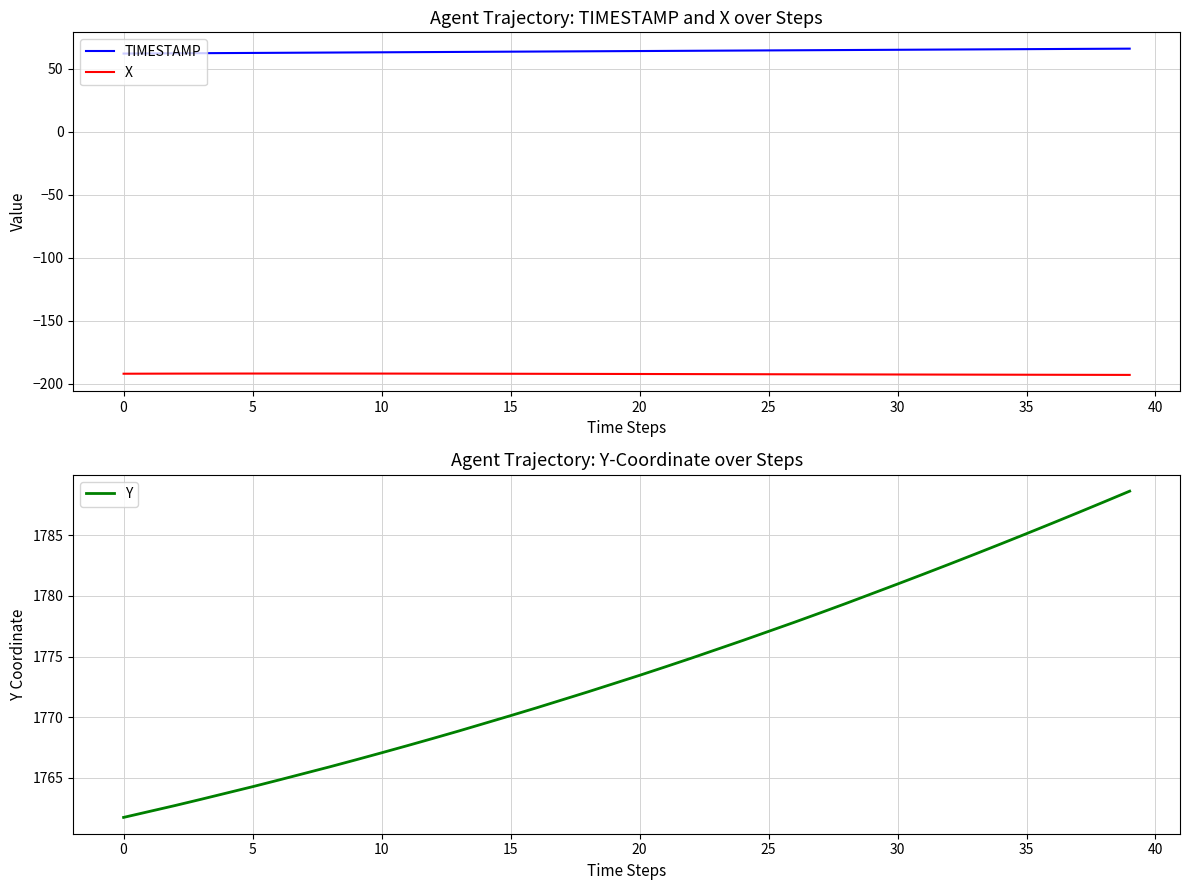

Is it true that Y equals 1010.1 at 19?

False